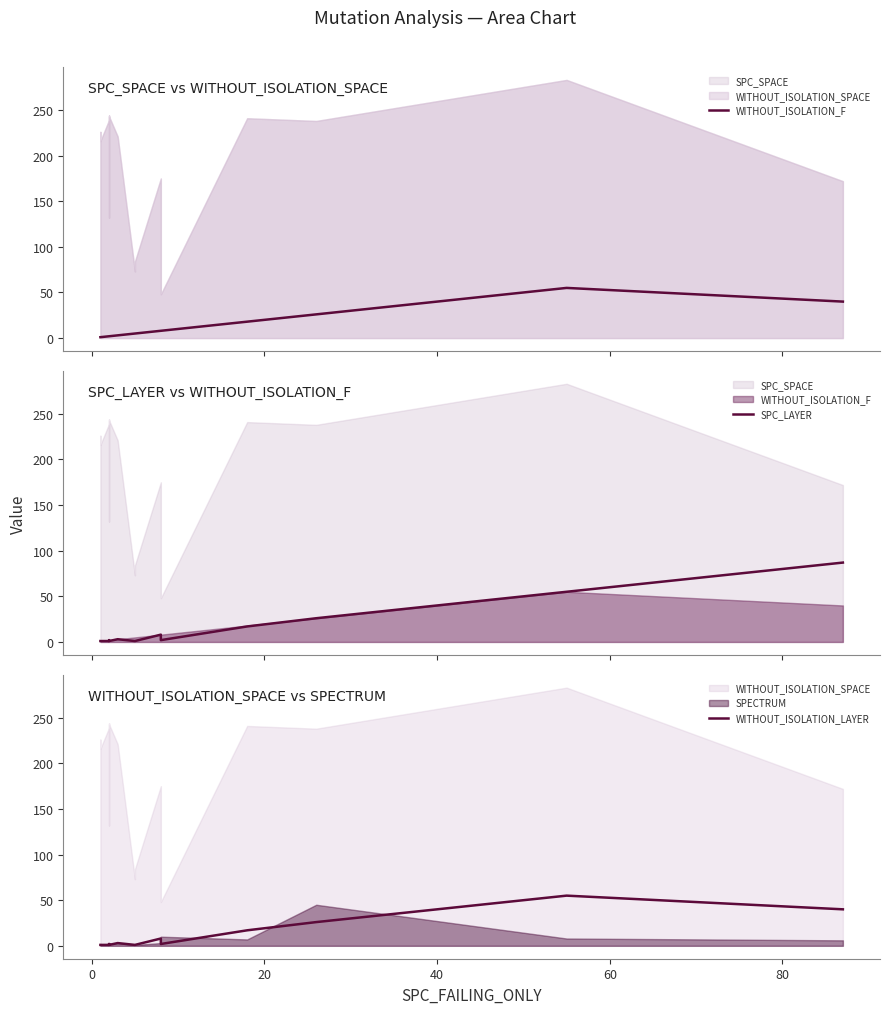

The value of WITHOUT_ISOLATION_F at 8 is 3. True or false?

False